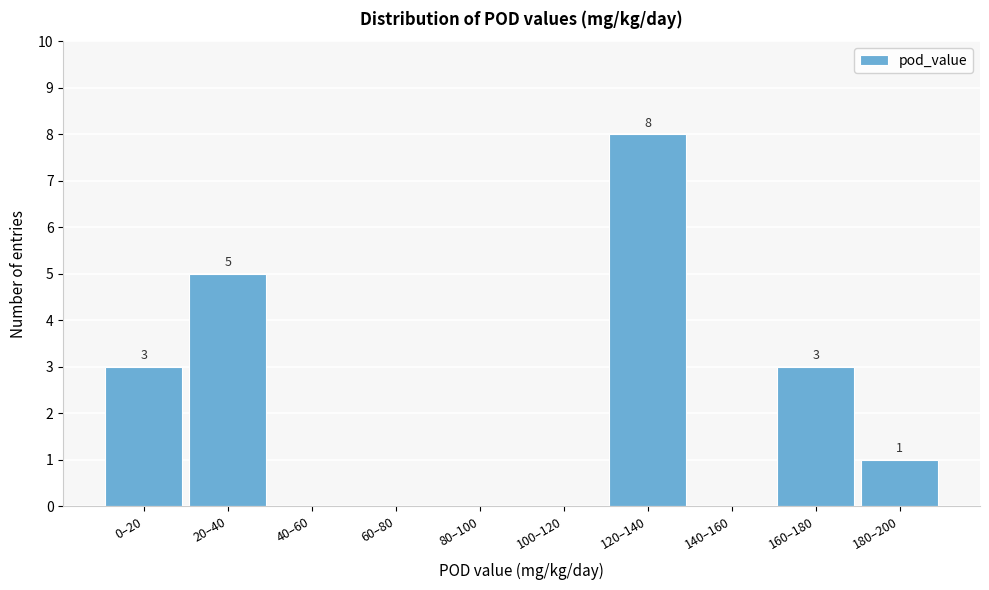

Reading right to left, transcribe all the data shown in this chart.

180–200=1	160–180=3	140–160=0	120–140=8	100–120=0	80–100=0	60–80=0	40–60=0	20–40=5	0–20=3